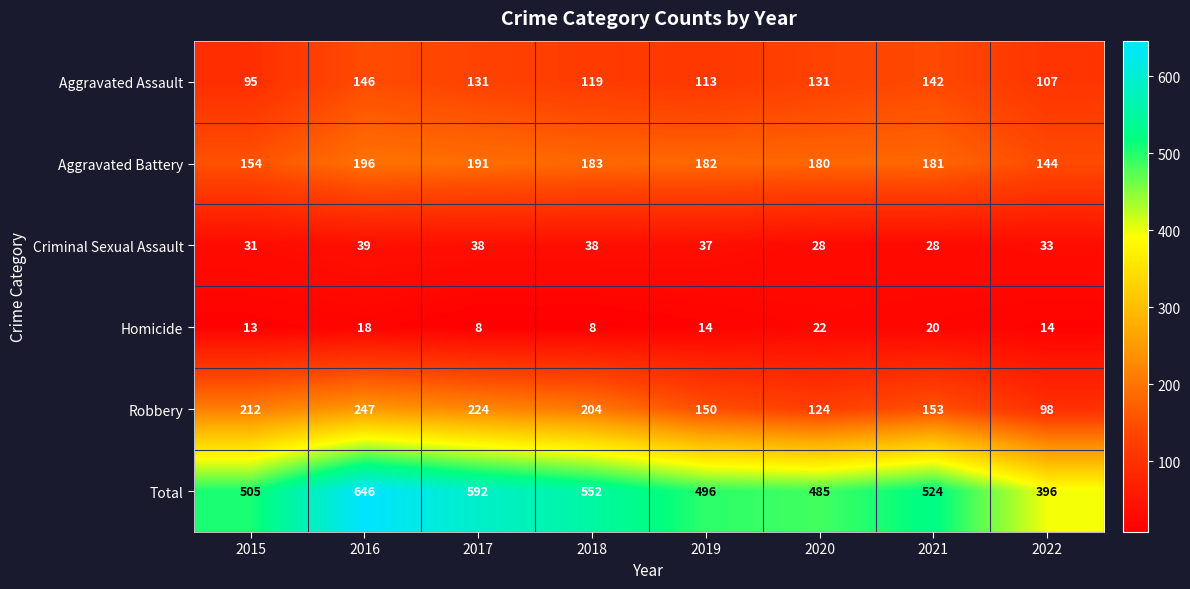

Rank the series by their maximum value, from lowest to highest.

Homicide, Criminal Sexual Assault, Aggravated Assault, Aggravated Battery, Robbery, Total